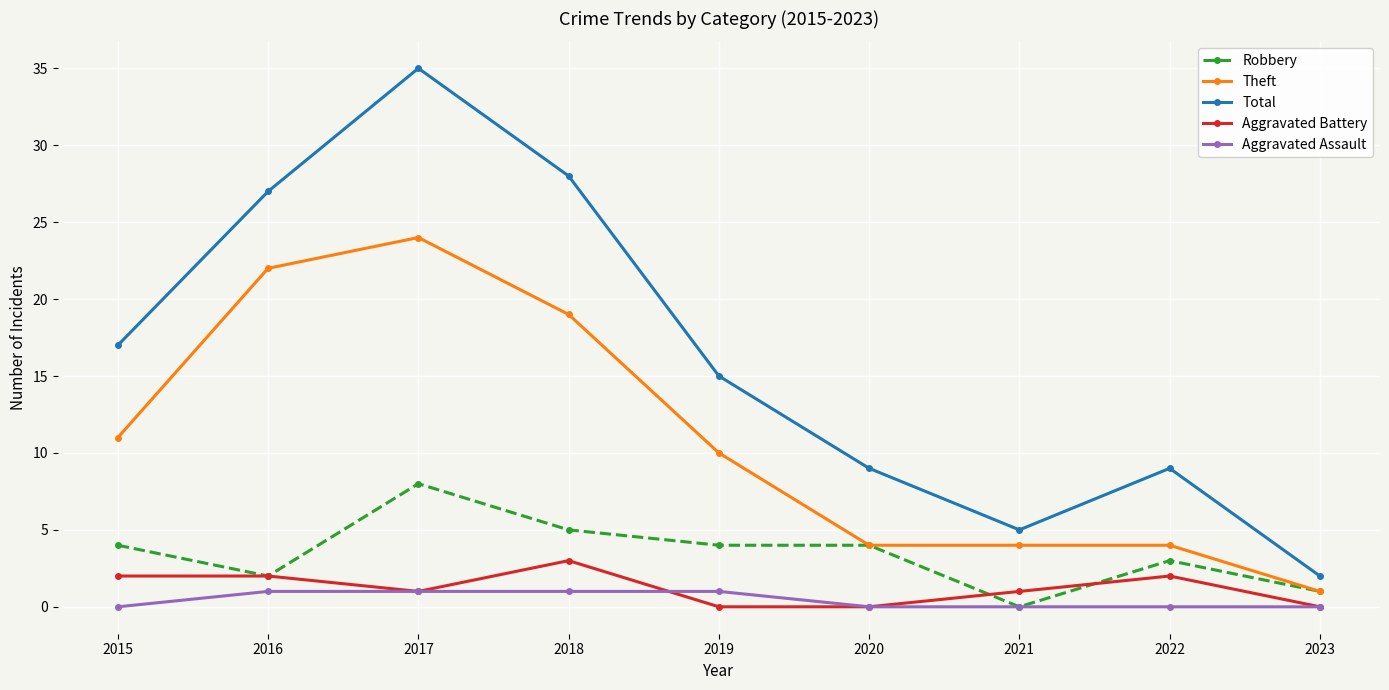

At which category does Robbery reach its first local valley?

2016